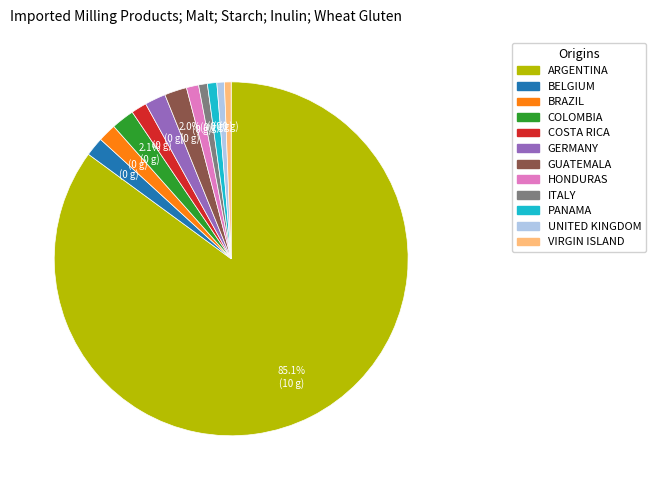

Is there any slice that represents more than half of the pie?

Yes